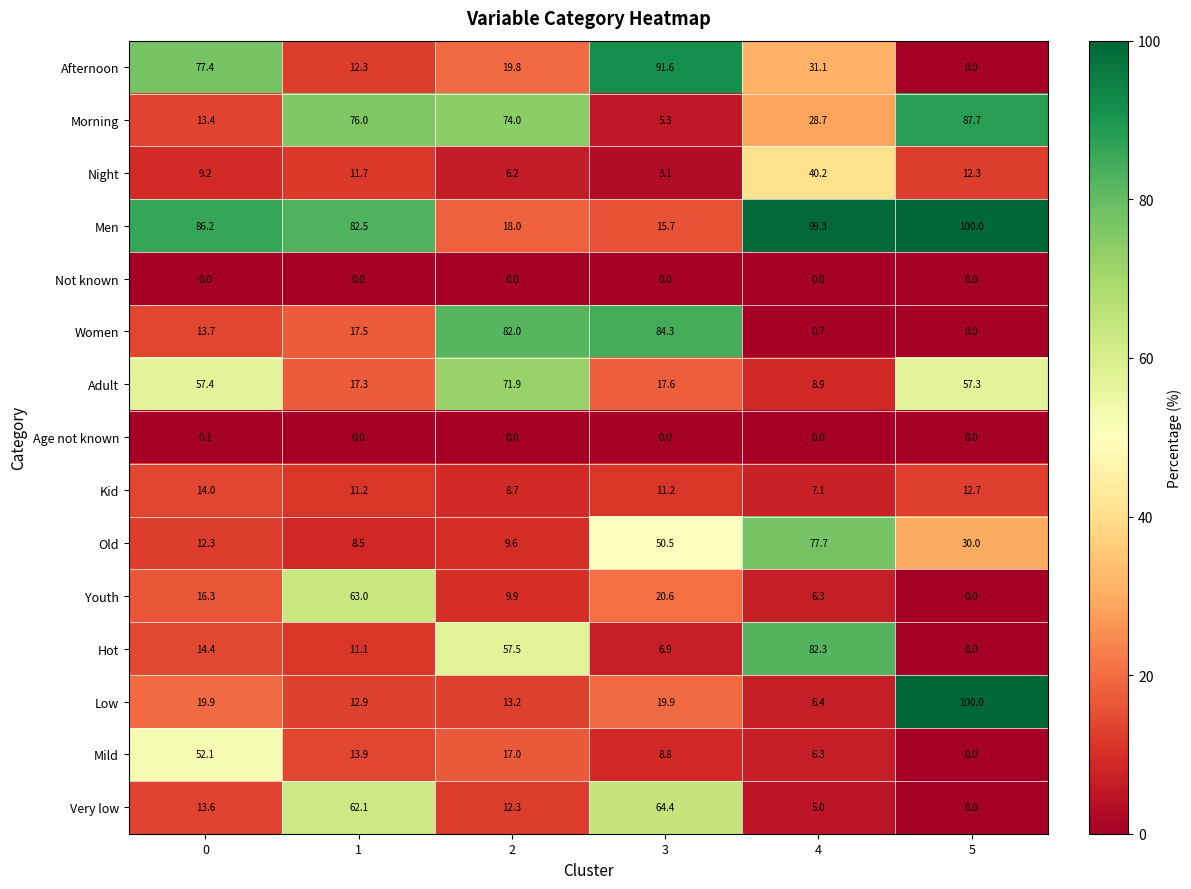

At which category does the chart reach its peak across all series?

5